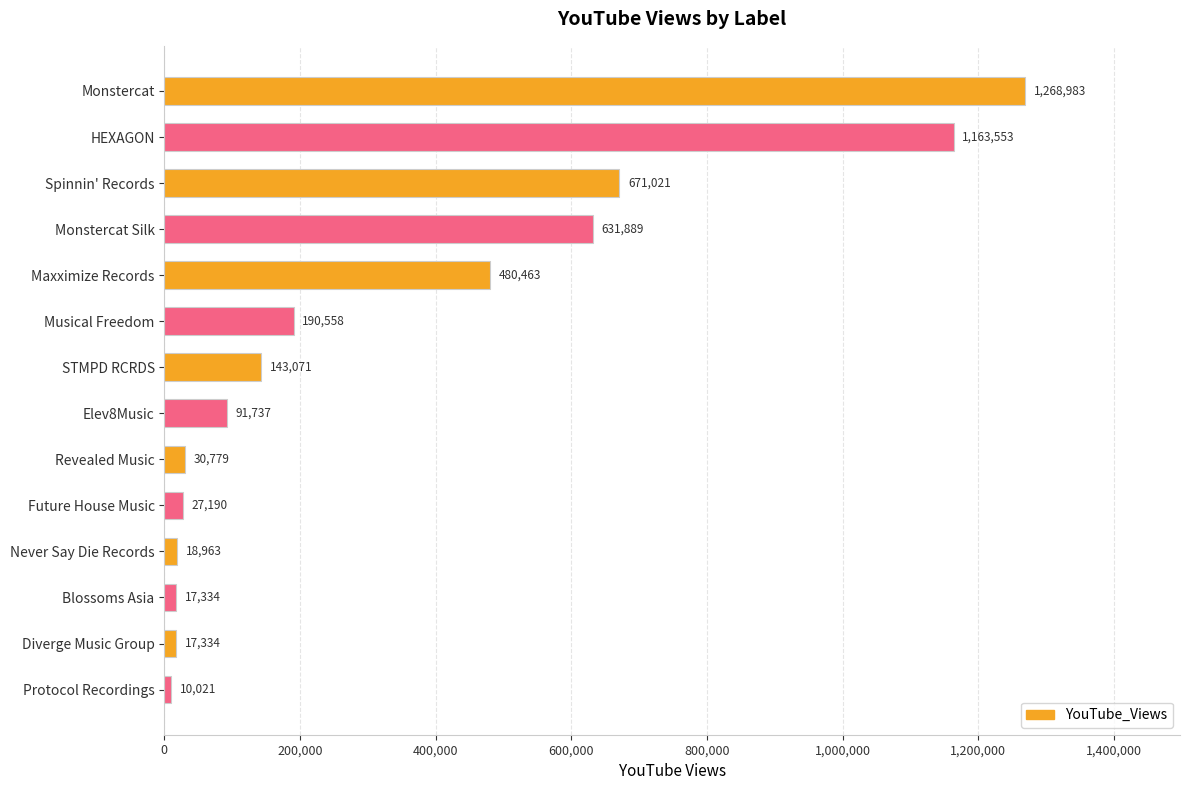

What is the label of the 14th bar from the top?

Protocol Recordings